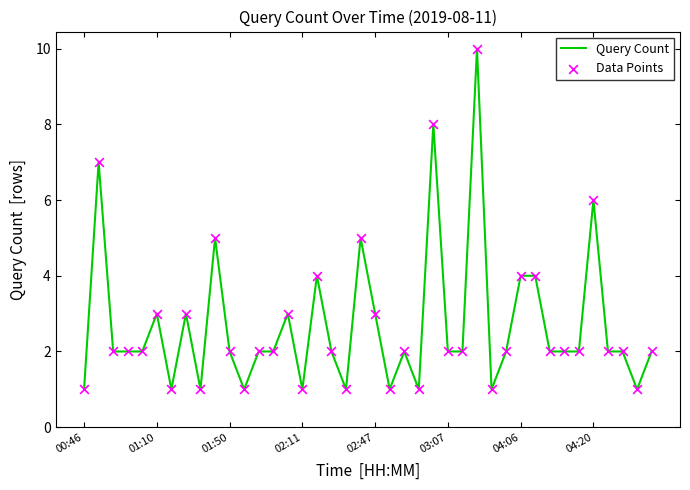

What is the maximum value shown in the chart?

10